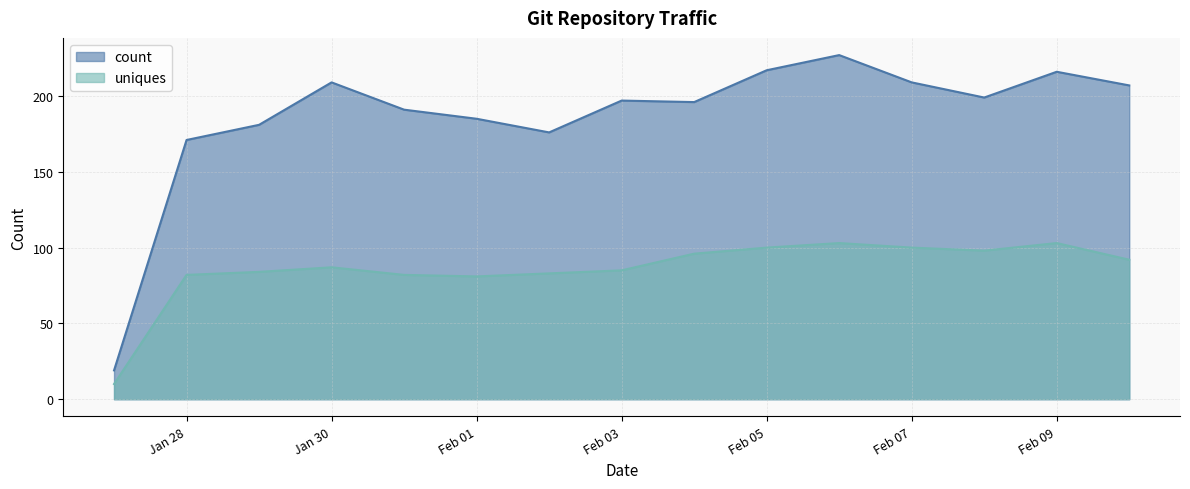

In uniques, how many points are lower than both neighbors (excluding endpoints)?

2